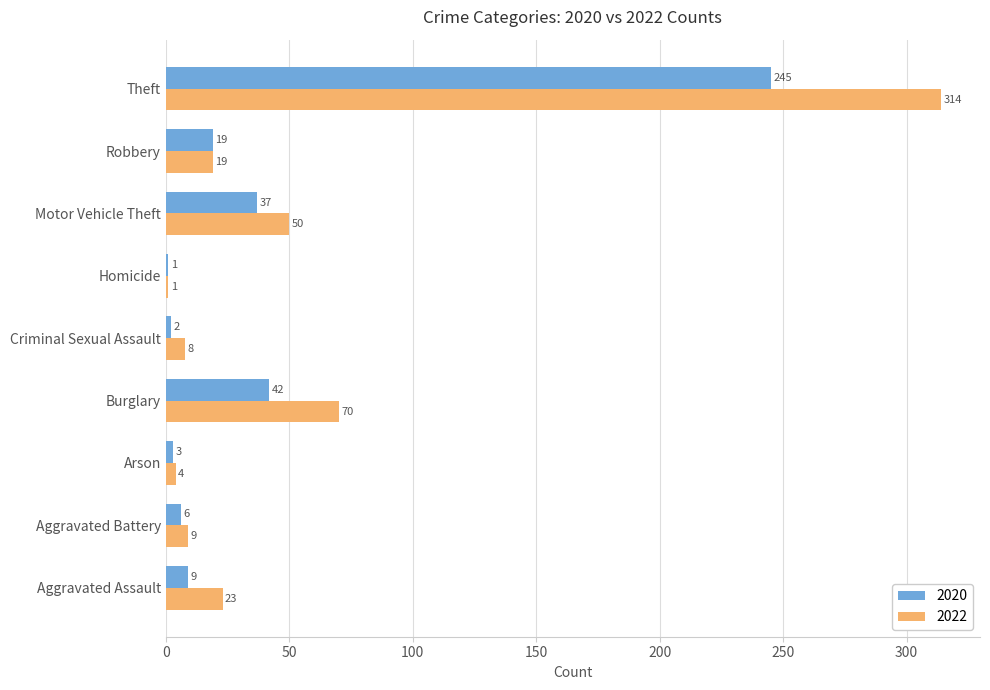

What is the total value across all series at Burglary?

112